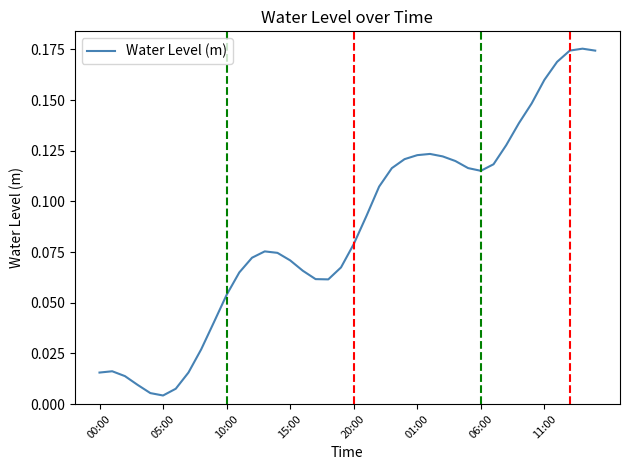

The value at 01:00 is 0.0. True or false?

False